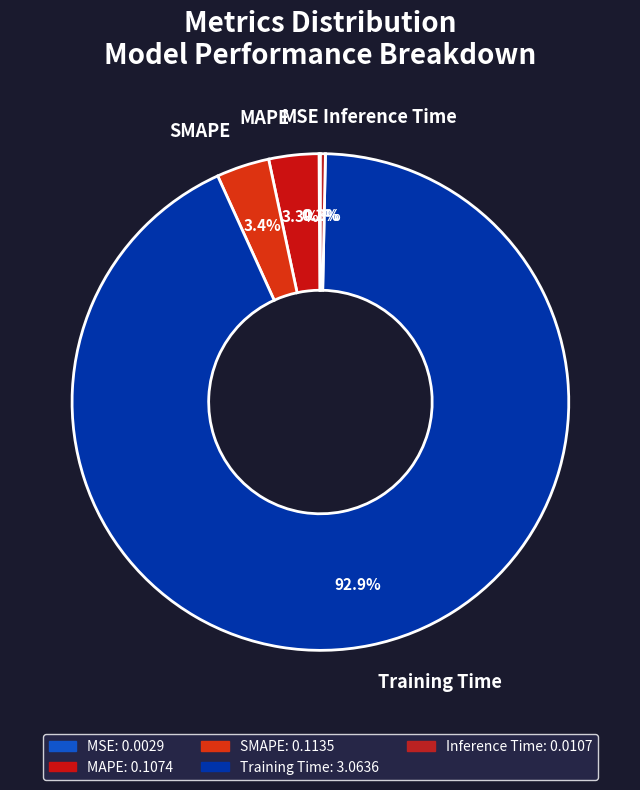

Which has a higher value, MAPE or Training Time?

Training Time